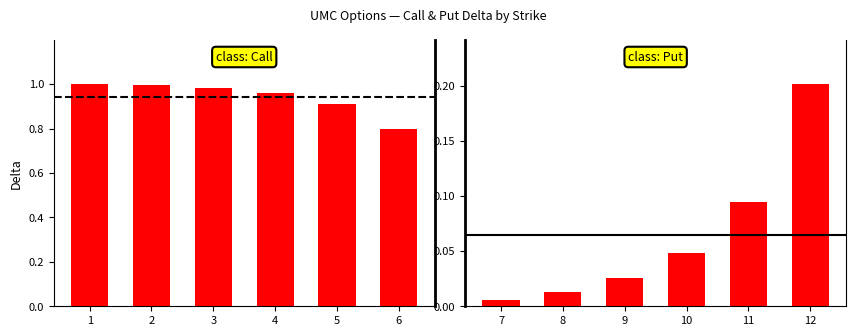

Is the value of Call delta at 3 greater than the value of Put |delta| at 2?

Yes